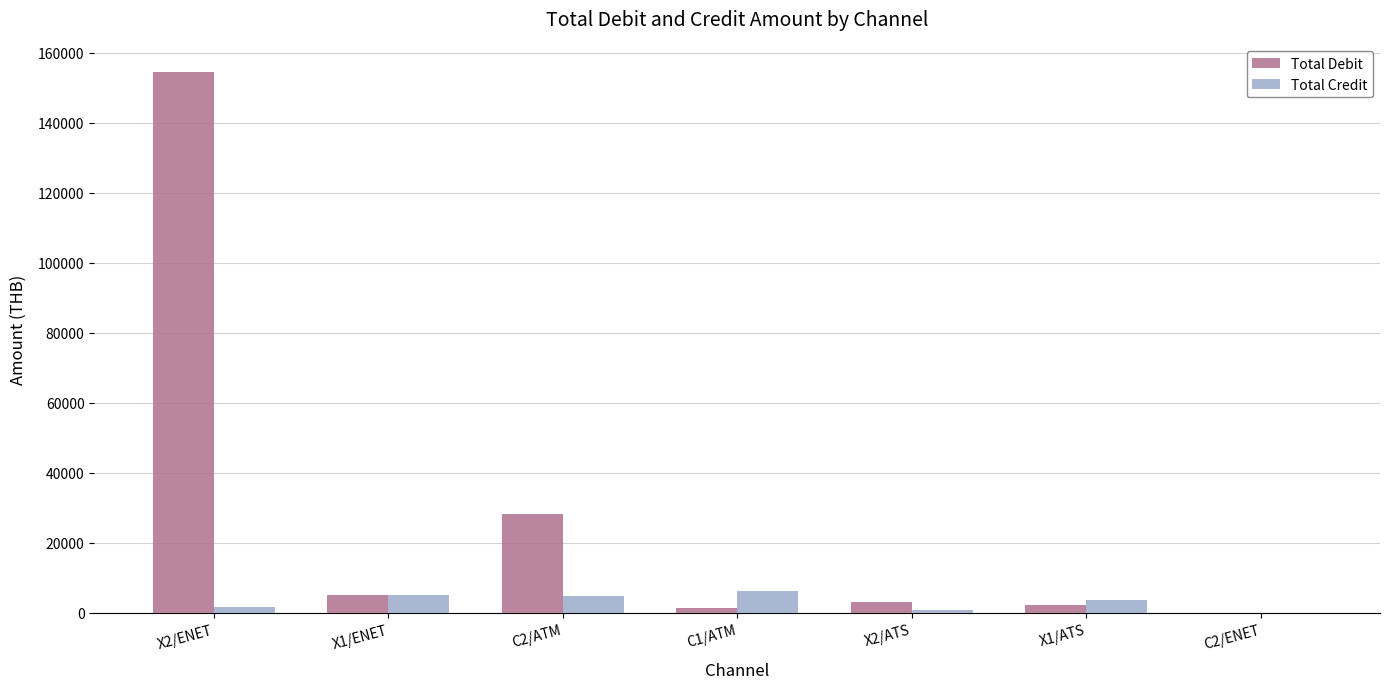

Which series has the largest total across all categories?

Total Debit